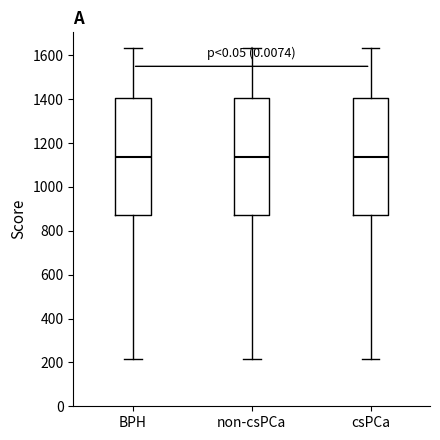

Where does the median line of the box for csPCa sit on the y-axis? The values are not printed on the chart, so give them approximately, as read against the axis.

1140